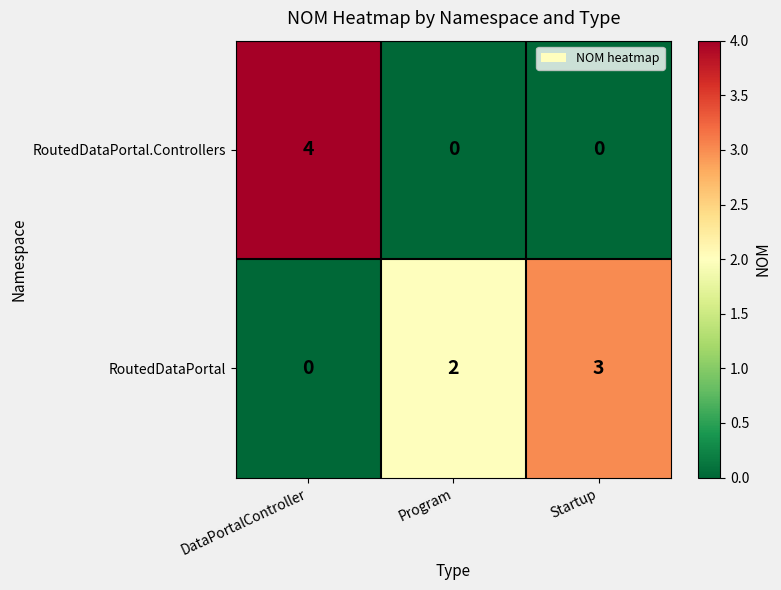

Which series has the widest spread of values?

RoutedDataPortal.Controllers